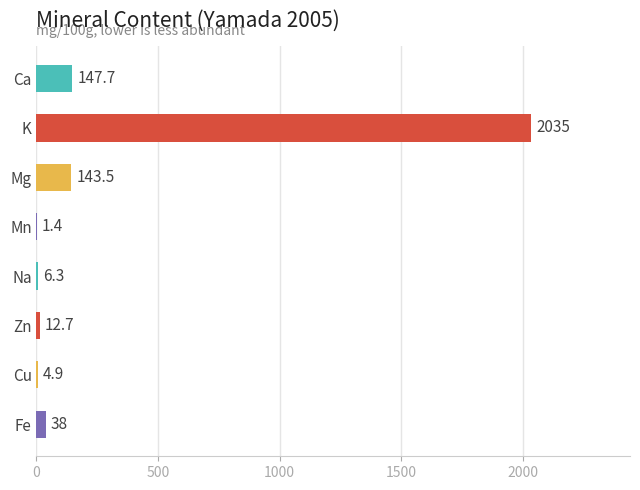

What is the sum of all values?

2389.5